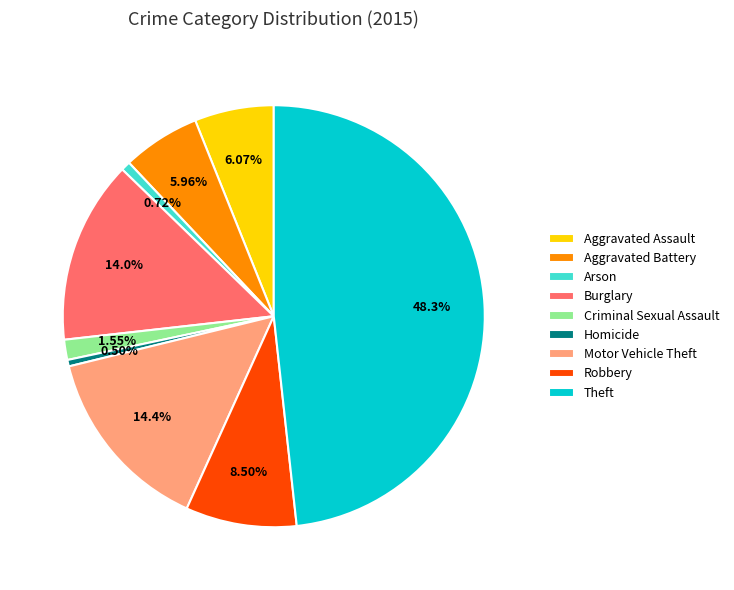

How many segments does this pie chart have?

9